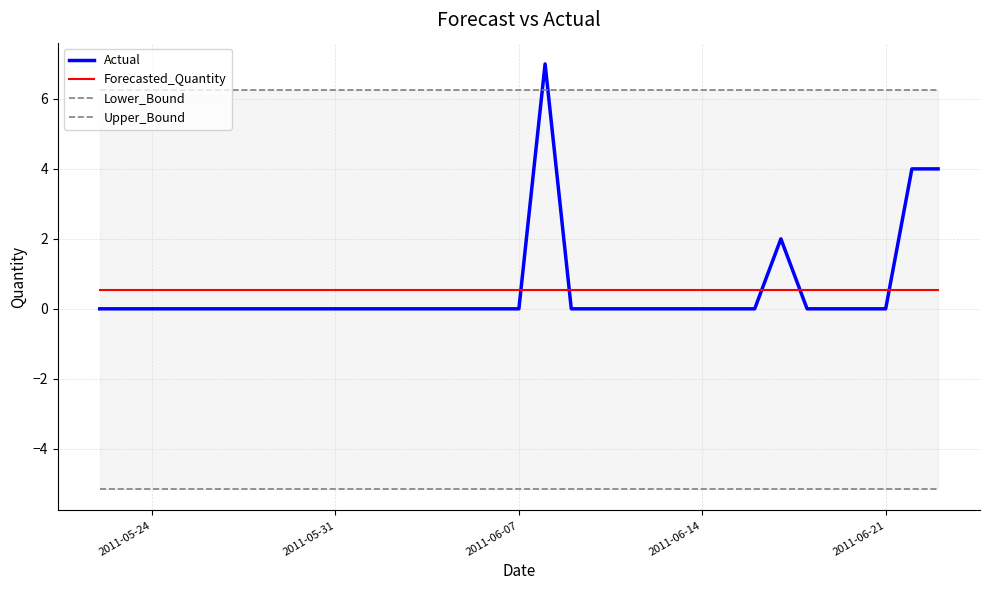

Is it true that Actual equals -3.5 at 2011-06-14?

False